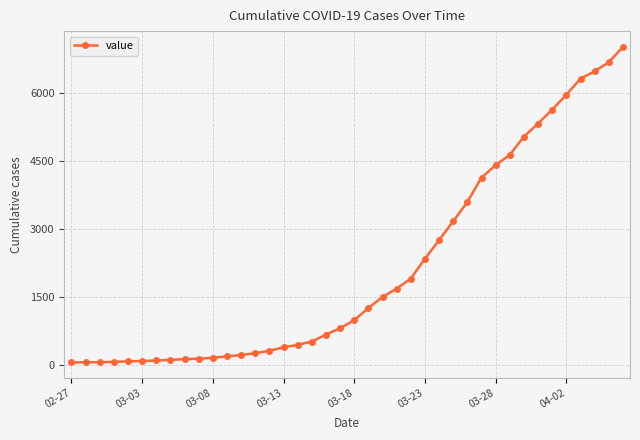

What is the maximum value shown in the chart?

7004